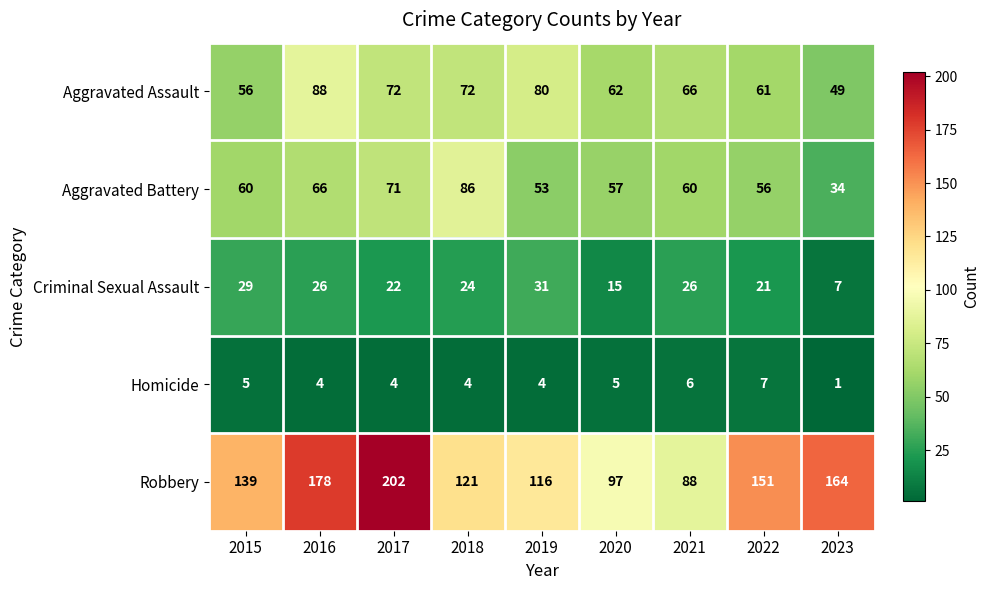

What is the sum of the Robbery values at 2017 and 2016?

380